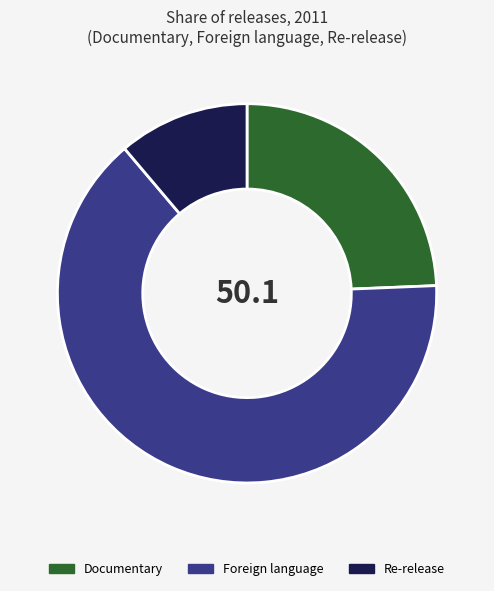

Rank the categories by value from highest to lowest.

Foreign language, Documentary, Re-release